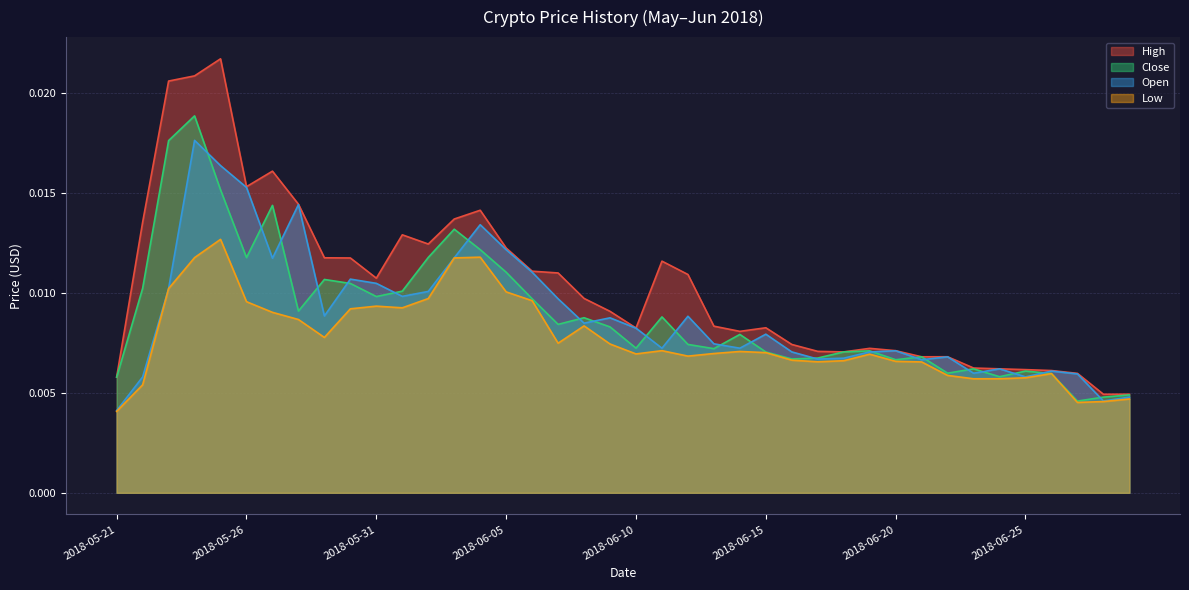

How many times do Open and Close cross each other?

22